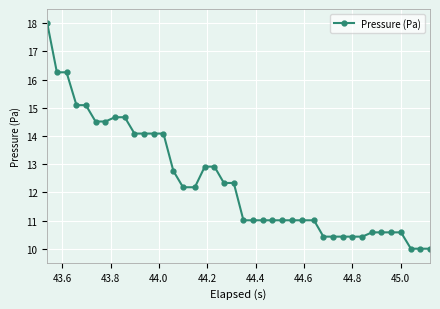

Is this an area chart (filled region under the line)?

No